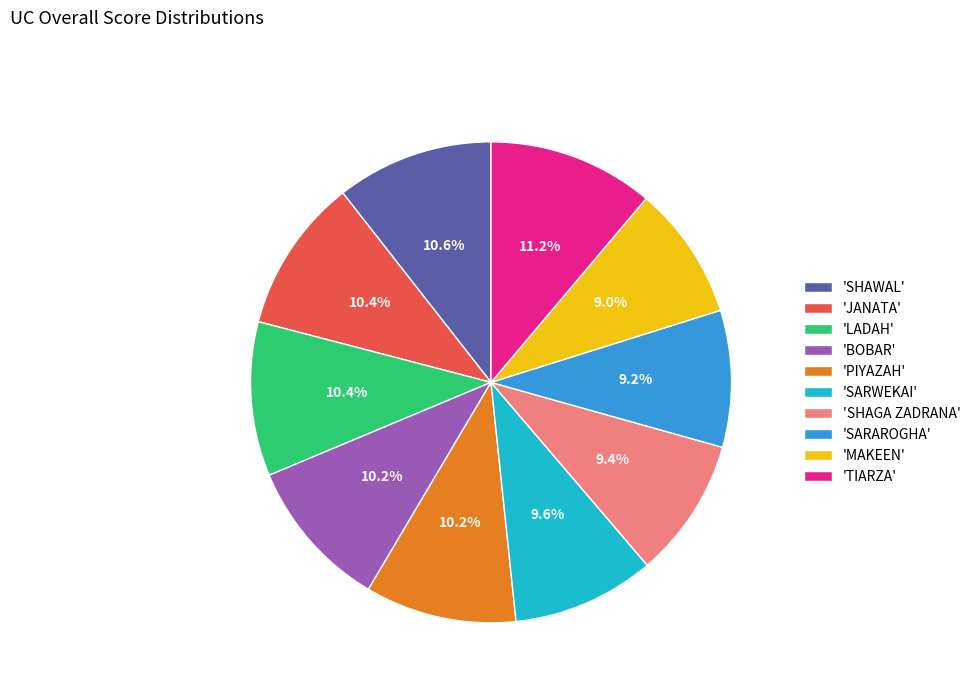

What is the total percentage of 'SARAROGHA' and 'PIYAZAH'?

19.4%